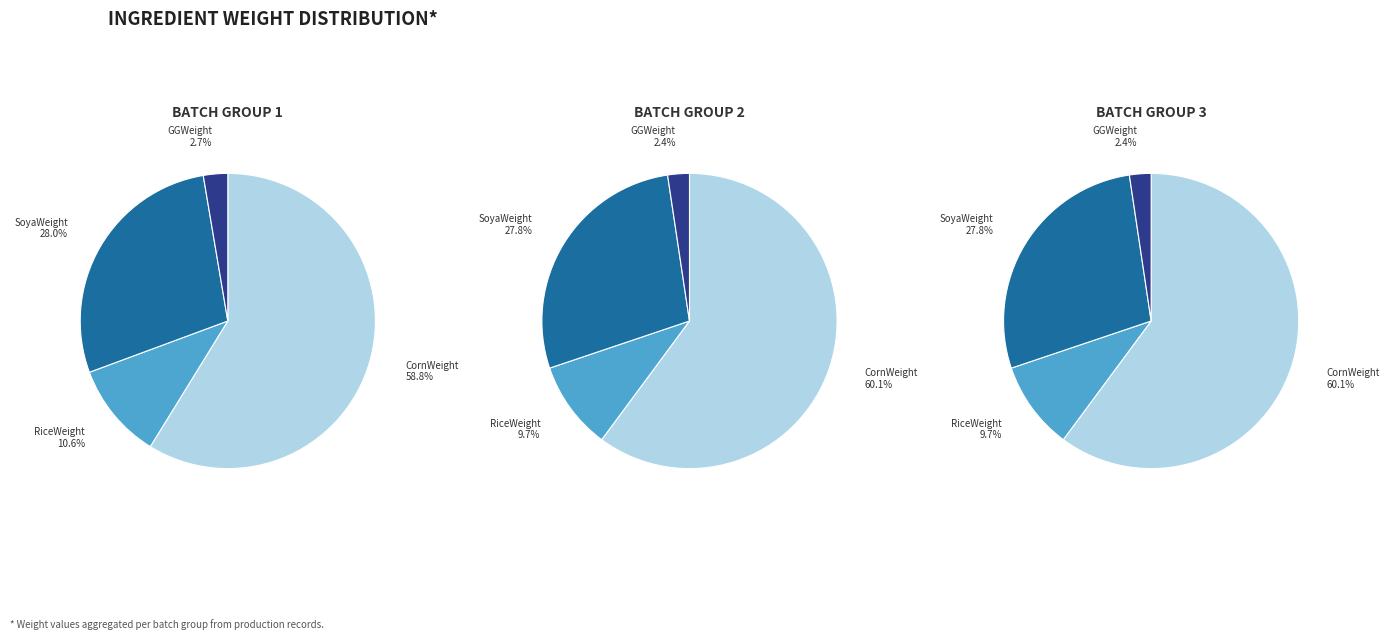

Rank the series at 10 from lowest to highest value.

GGWeight, RiceWeight, SoyaWeight, CornWeight